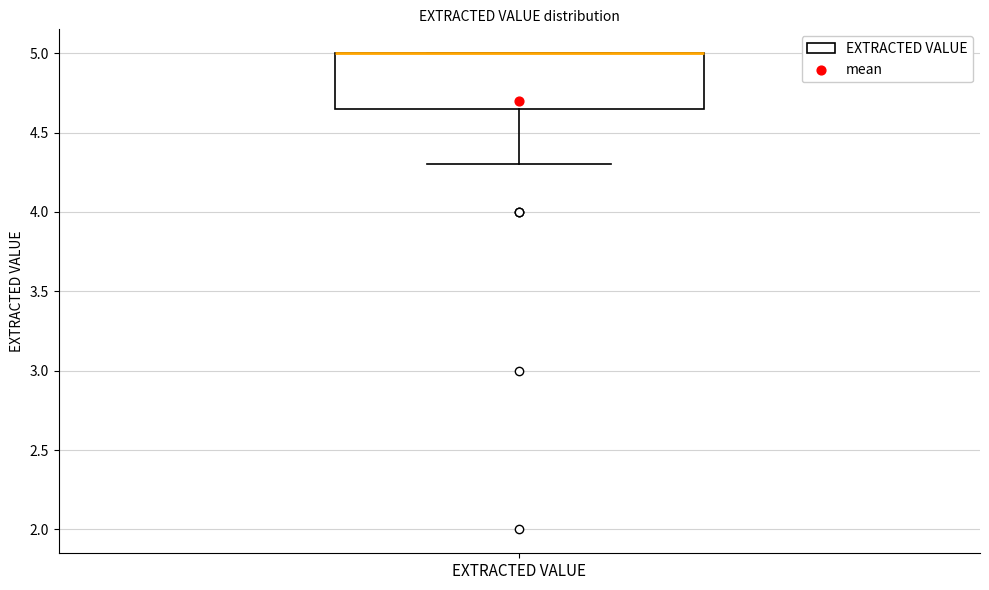

Read this box plot against the y-axis: the position of the median line, the range covered by the box, and the ends of both whiskers. The values are not printed on the chart, so give them approximately, as read against the axis.

median 5.00 (drawn on the box's upper edge), box 4.65 to 5.00, whiskers 4.30 to 5.00